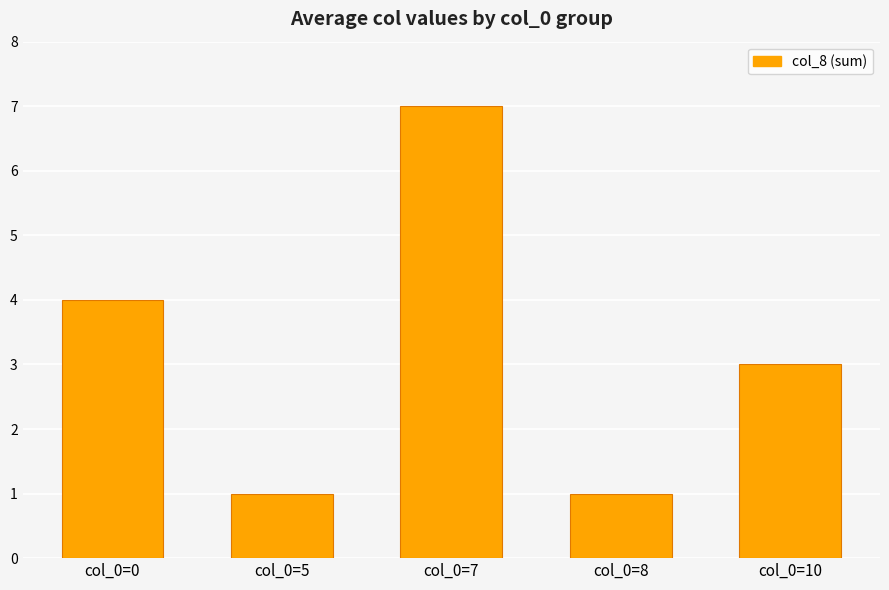

What is the difference between the maximum and minimum values?

6